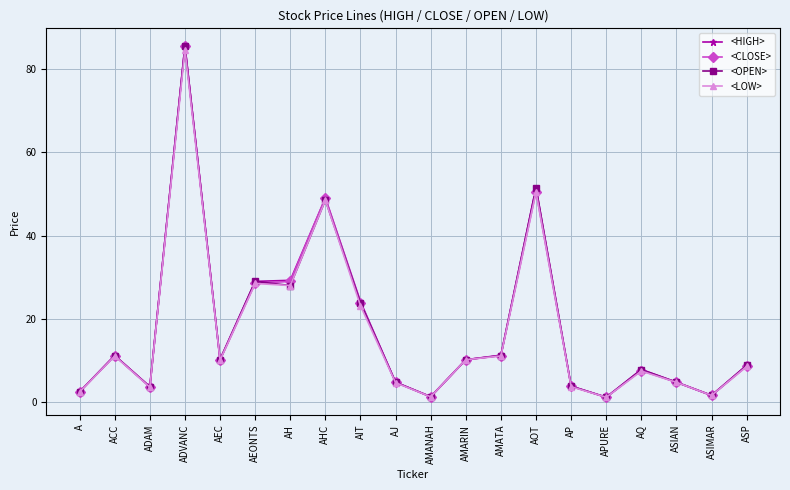

Which series has the largest range (max minus min)?

<CLOSE>